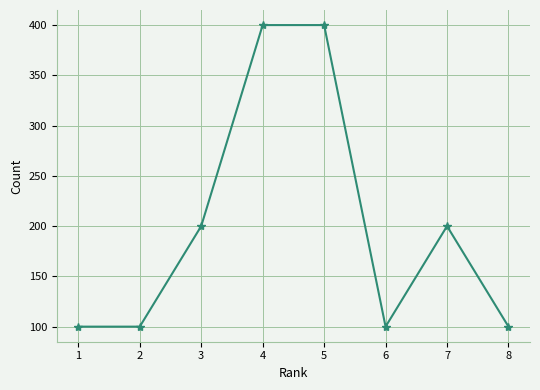

Reading left to right, list all the values displayed in this chart.

1=100	2=100	3=200	4=400	5=400	6=100	7=200	8=100